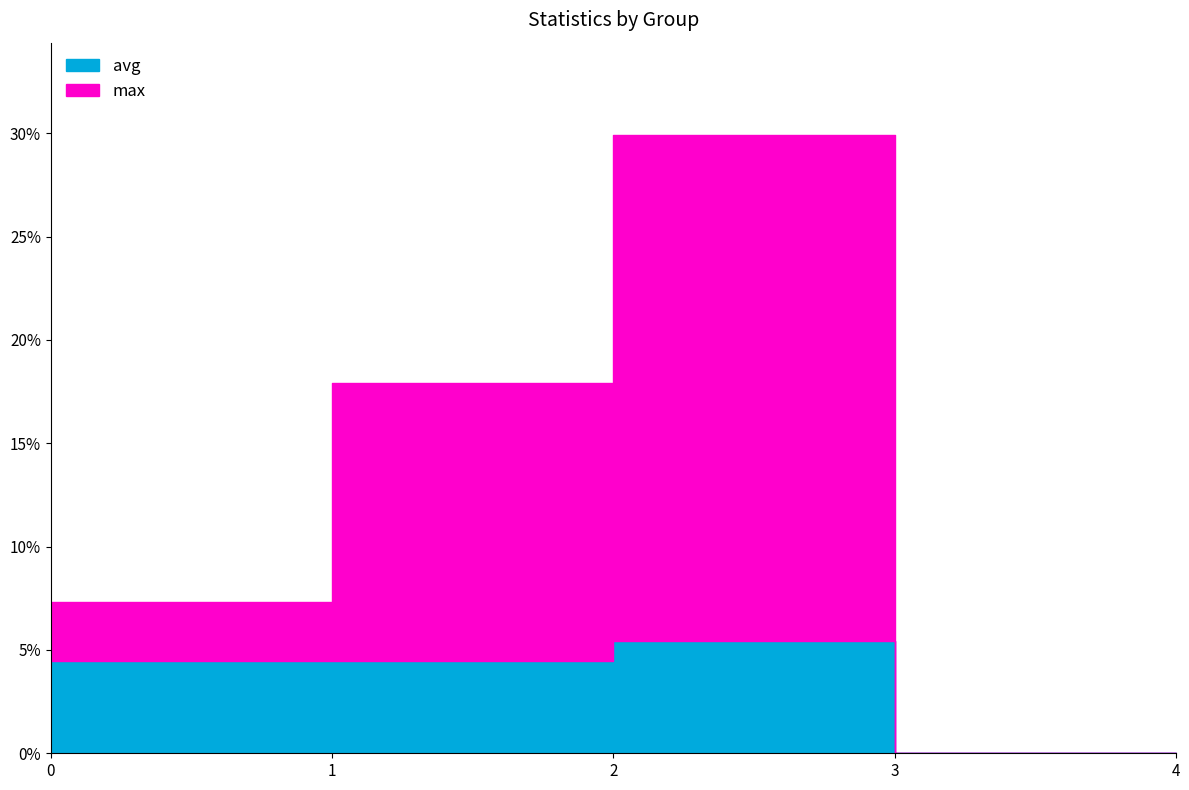

The value of max at 2 is 0.3. True or false?

True